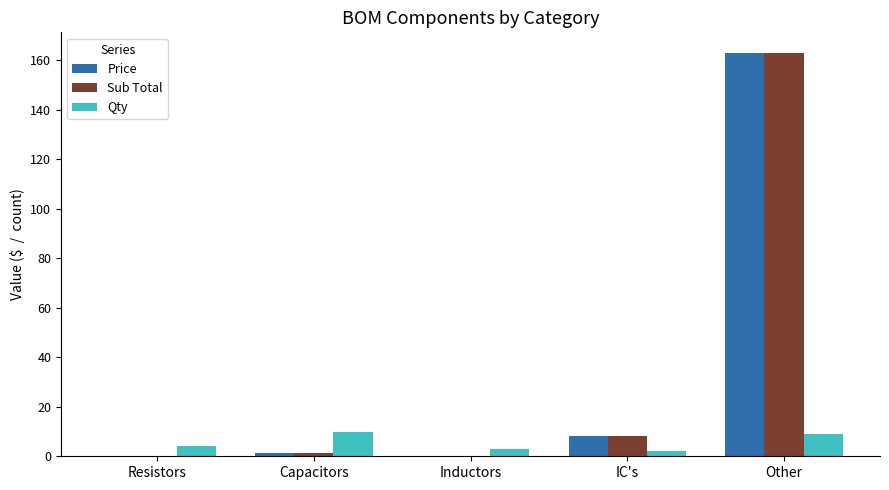

What is the sum of all Sub Total values?

173.1